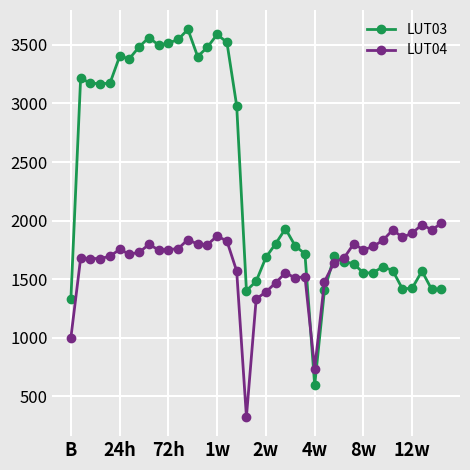

Which series has the largest total across all categories?

LUT03